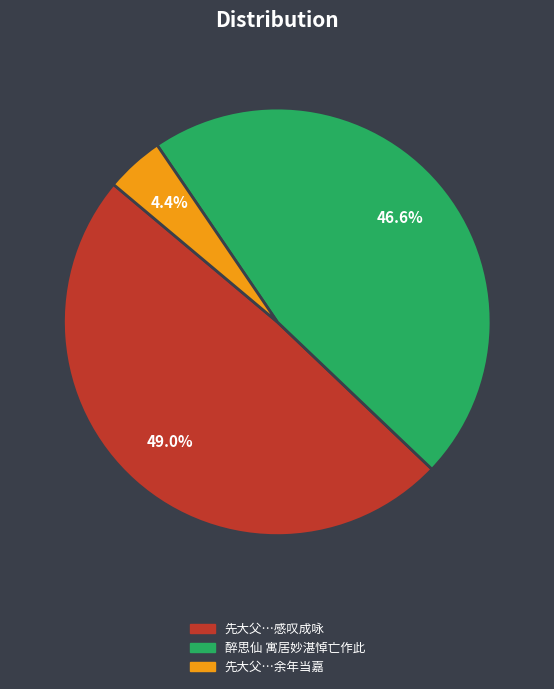

Which slice is the largest?

先大父…感叹成咏